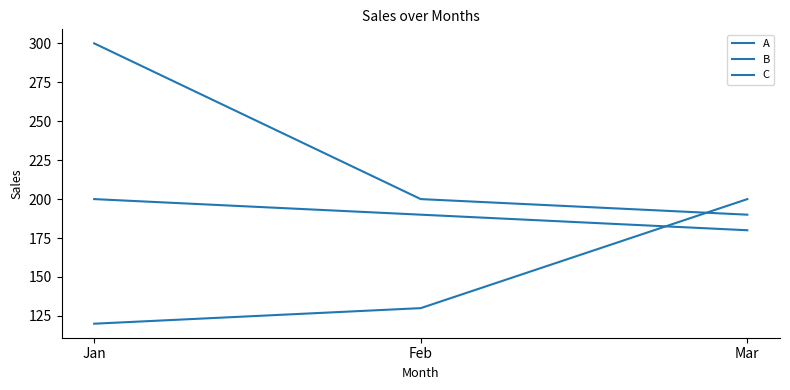

What is the difference between the highest and lowest values at Jan?

180